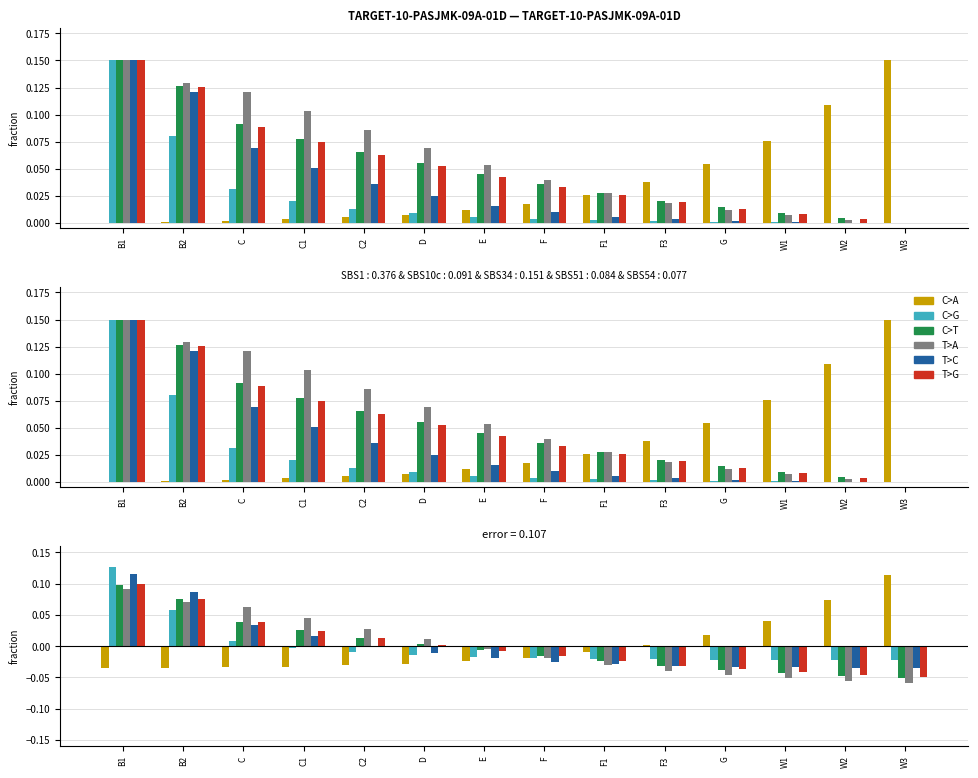

Which label corresponds to the smallest value in the chart?

W3